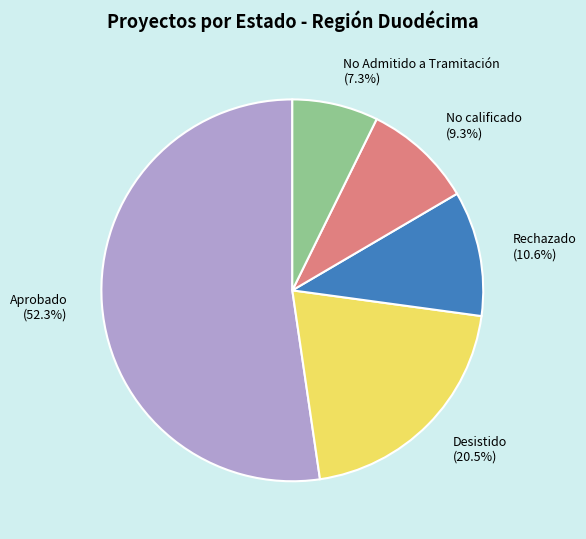

What percentage is the Aprobado slice, to the nearest percent?

52%